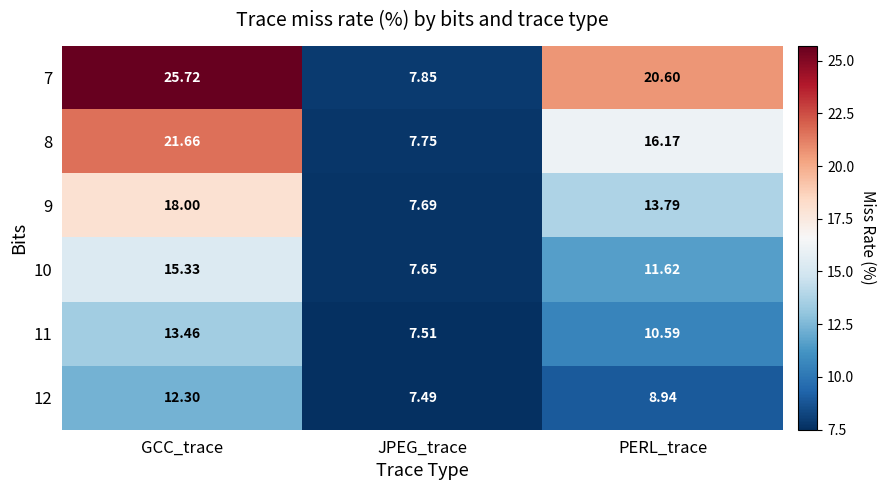

Which label corresponds to the smallest value in the chart?

JPEG_trace